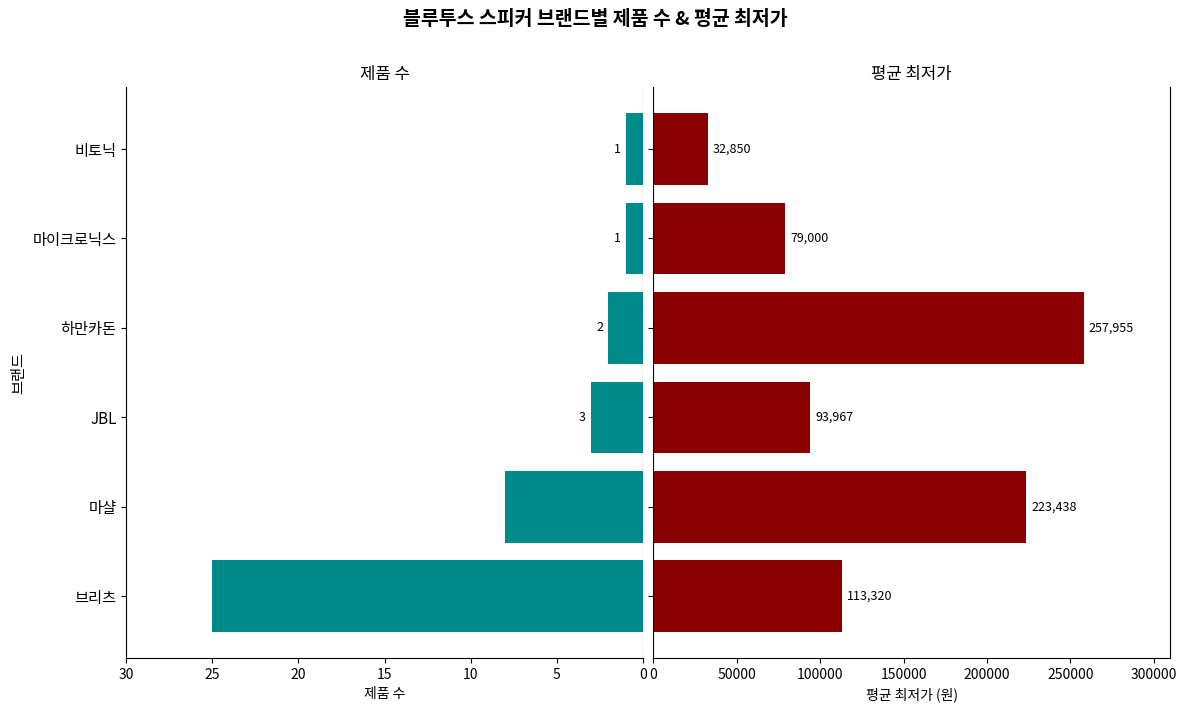

Reading left to right, transcribe all the data shown in this chart.

제품 수: 25	8	3	2	1	1
평균 최저가: 113320	223438	93967	257955	79000	32850